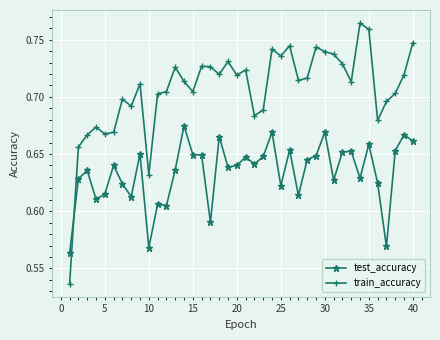

How many intersections are there between train_accuracy and test_accuracy?

1